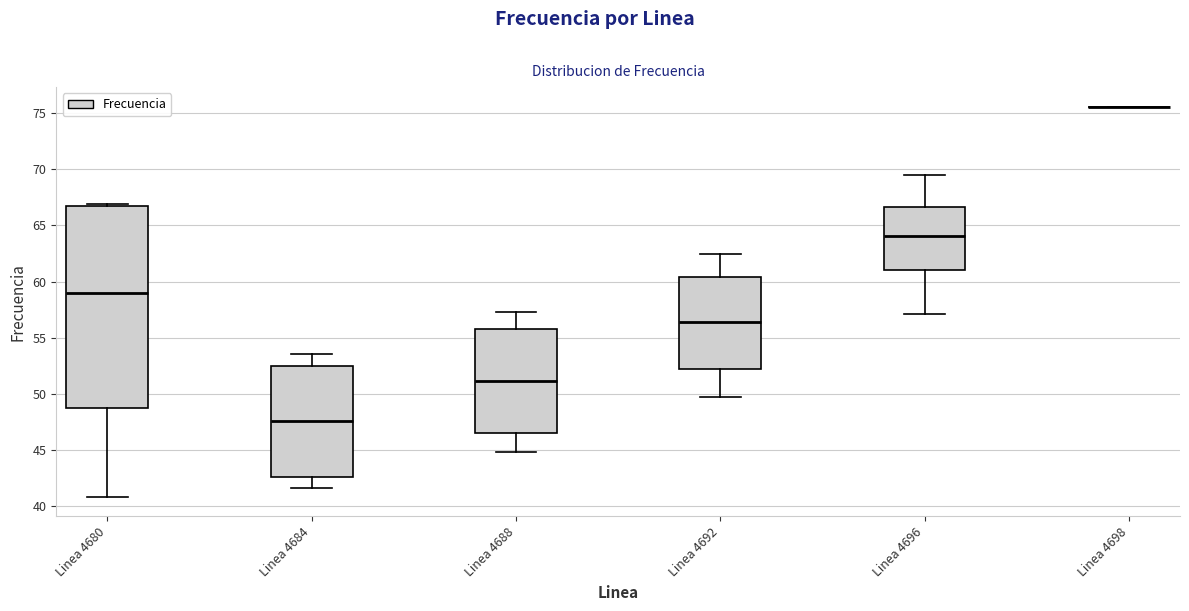

Reading left to right, transcribe this box plot: for each box, give where its median line is, the range the box spans, and where its two whiskers end, as read against the y-axis. The values are not printed on the chart, so give them approximately, as read against the axis.

Linea 4680: median 59.0, box 48.5 to 66.5, whiskers 41.0 to 67.0
Linea 4684: median 47.5, box 42.5 to 52.5, whiskers 41.5 to 53.5
Linea 4688: median 51.0, box 46.5 to 56.0, whiskers 45.0 to 57.5
Linea 4692: median 56.5, box 52.0 to 60.5, whiskers 49.5 to 62.5
Linea 4696: median 64.0, box 61.0 to 66.5, whiskers 57.0 to 69.5
Linea 4698: box collapsed to a line at 75.5, whiskers 75.5 to 75.5